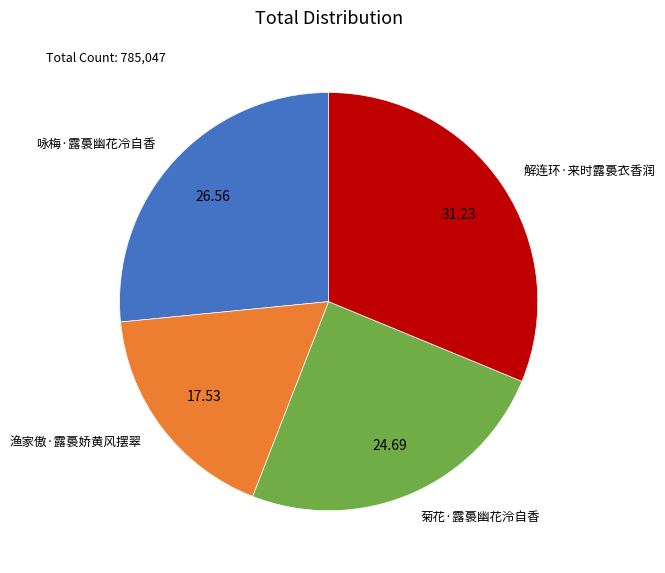

Does 渔家傲·露裛娇黄风摆翠 account for over 50% of the chart?

No